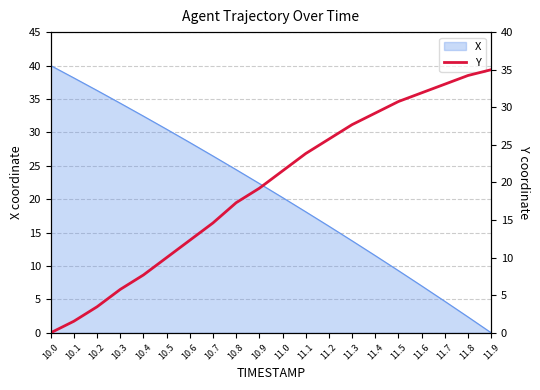

Is it true that the value at 11.1 is 8.6?

False